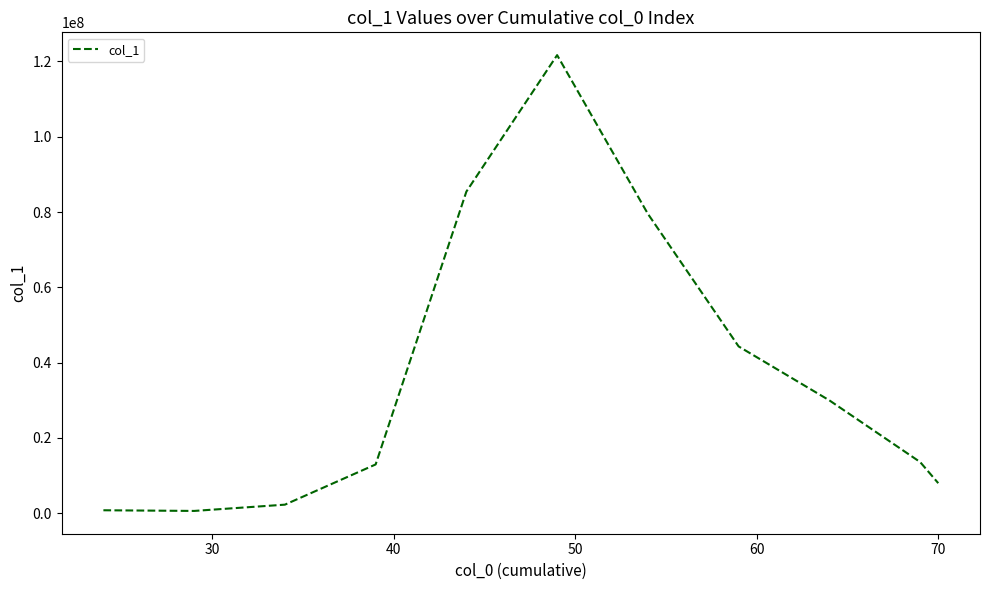

What is the difference between the maximum and minimum values?

121044402